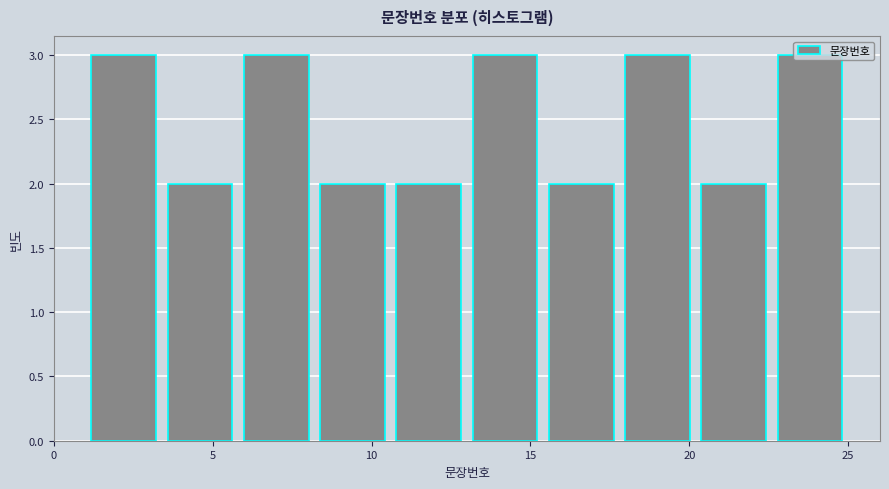

What is the height of the bar covering 13.0 to 15.4 on the x-axis? Neither the bar edges nor the heights are printed on the chart, so give them approximately, as read against the axes.

3